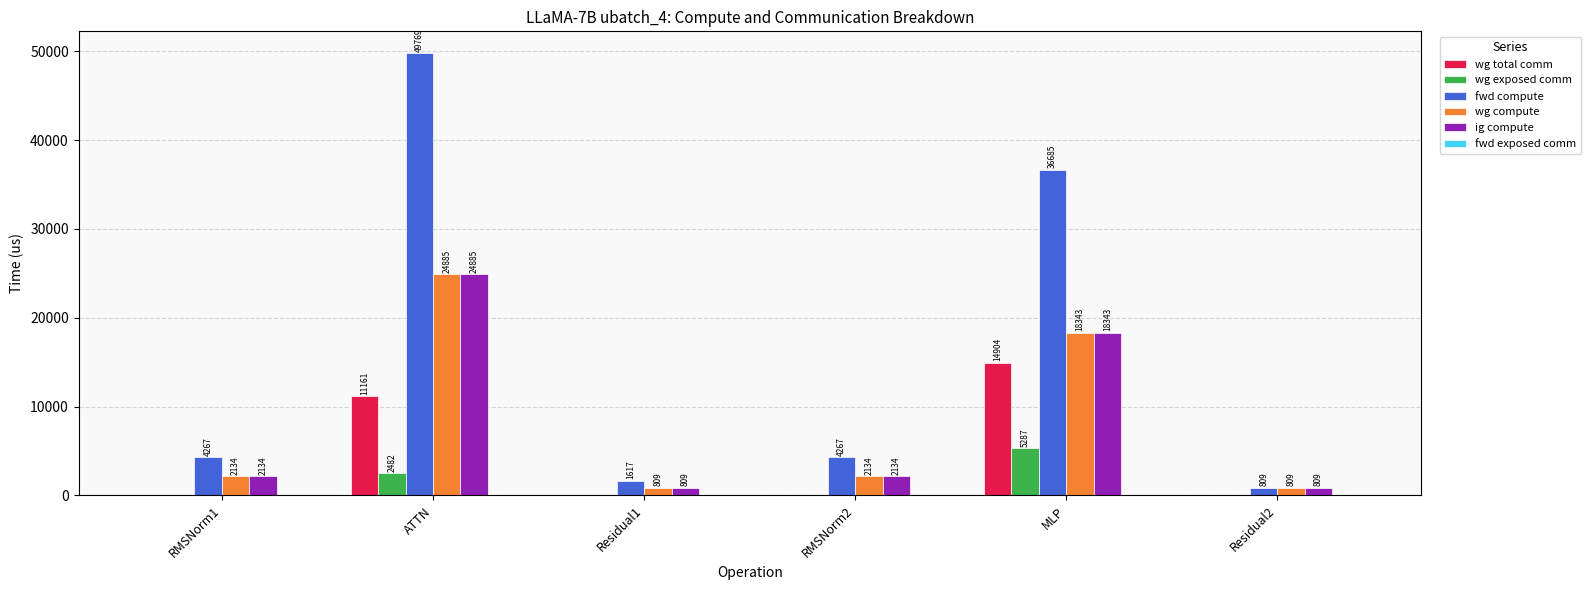

True or false: wg total comm has a value of 8150.2 at Residual2.

False